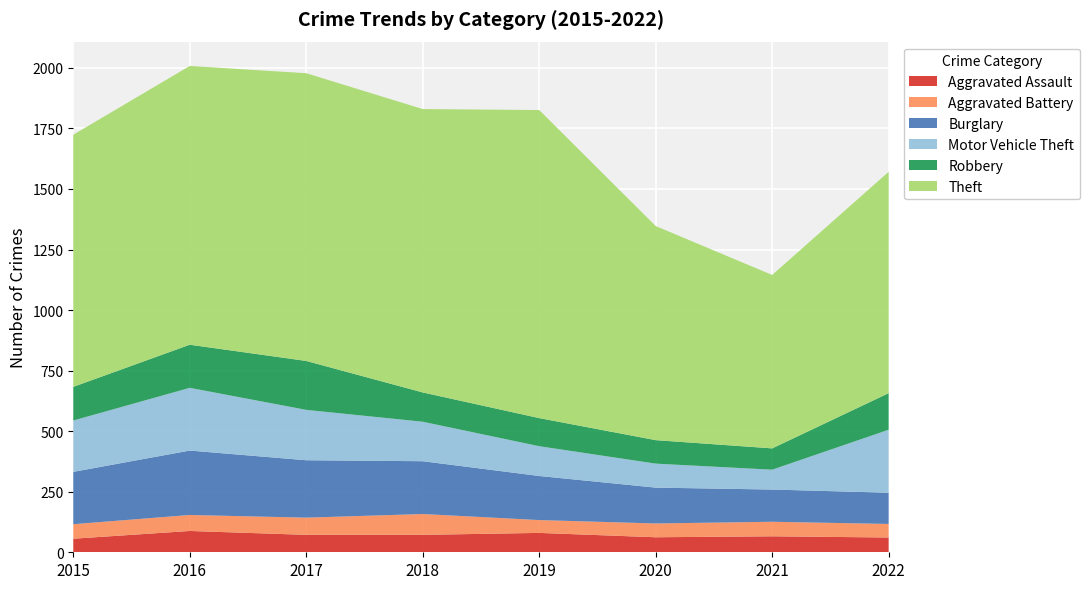

Reading left to right, transcribe all the data shown in this chart.

Aggravated Assault: 56	88	72	72	80	62	66	61
Aggravated Battery: 60	66	71	86	53	57	60	56
Burglary: 216	266	237	218	182	148	133	129
Motor Vehicle Theft: 212	259	208	163	123	99	82	260
Robbery: 139	178	202	121	116	97	88	151
Theft: 1041	1151	1188	1170	1272	884	716	914